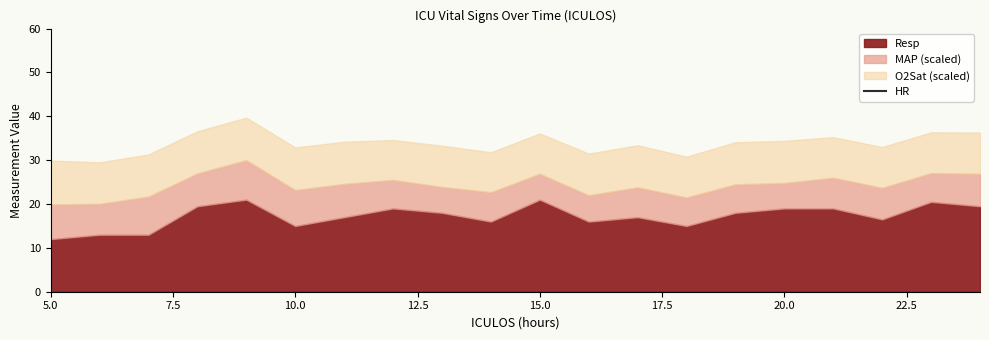

How many lines are shown in the chart?

1